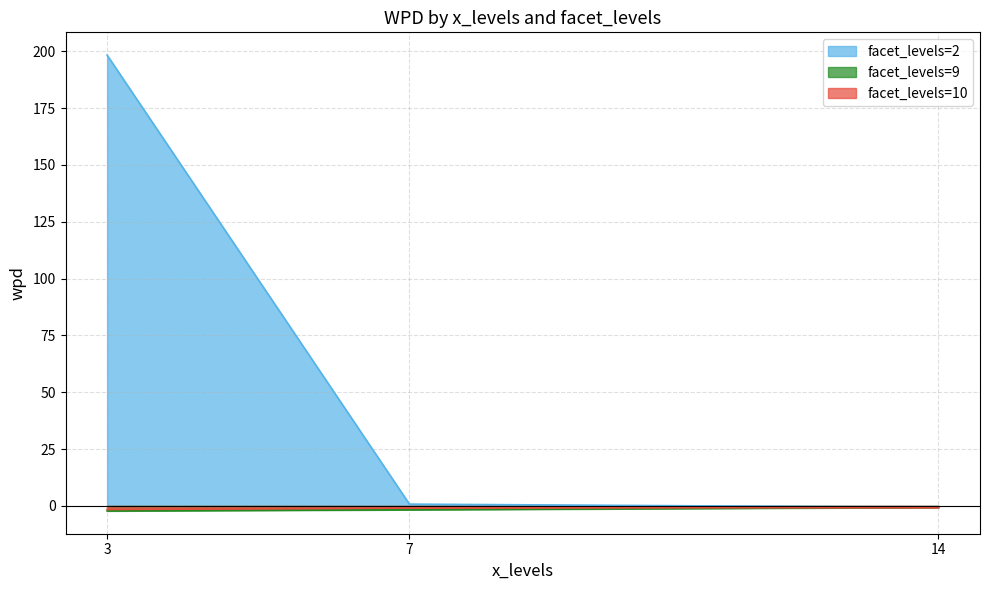

At which category is the sum across all series the highest?

3